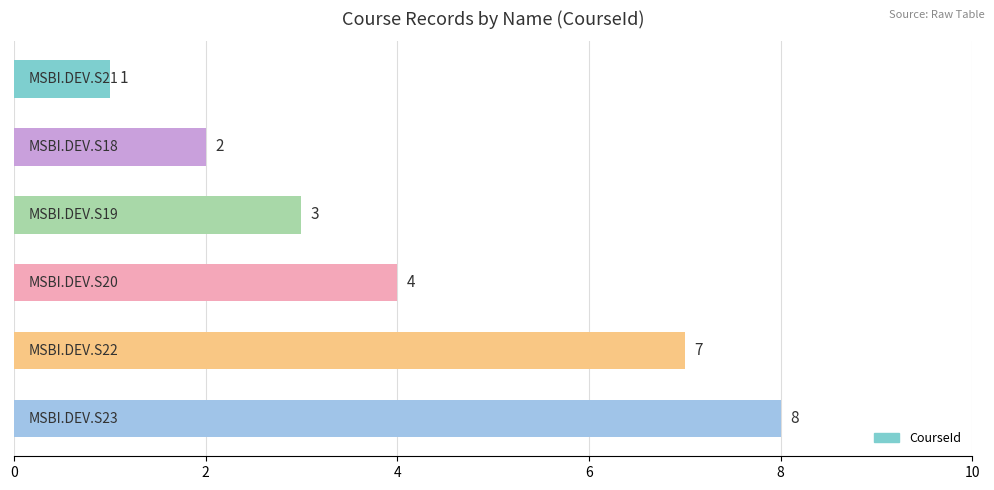

Count the values in the range 2 to 7.

4